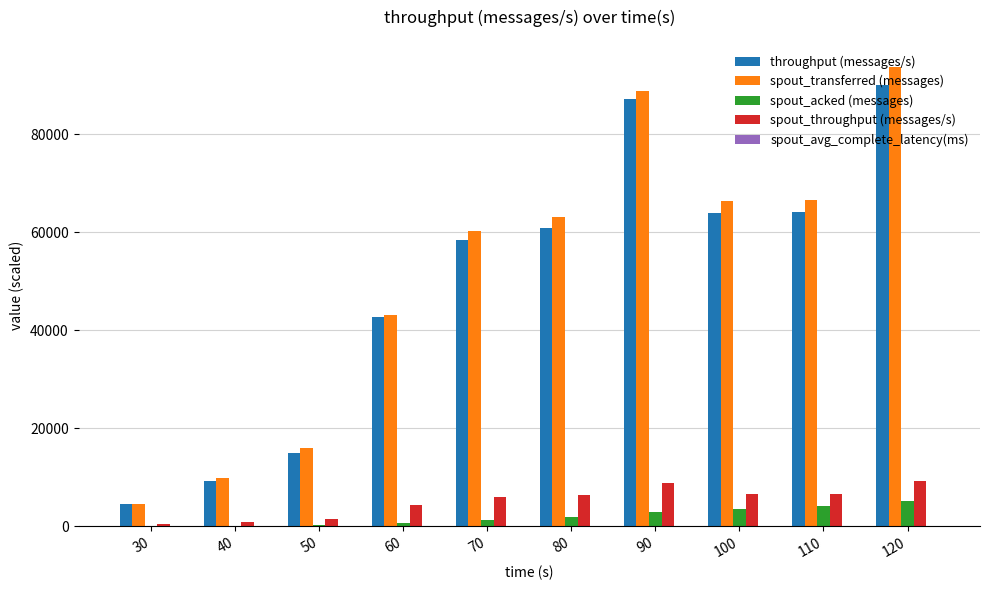

What is the sum of all spout_transferred (messages) values?

512140.0